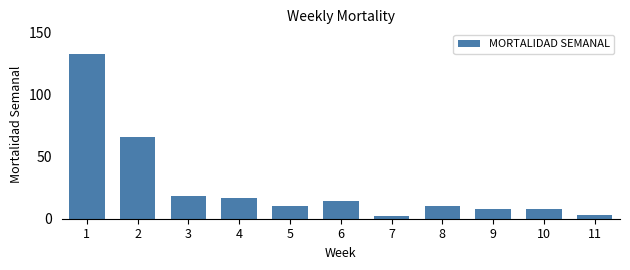

Reading left to right, list all the values displayed in this chart.

133	66	18	17	10	14	2	10	8	8	3